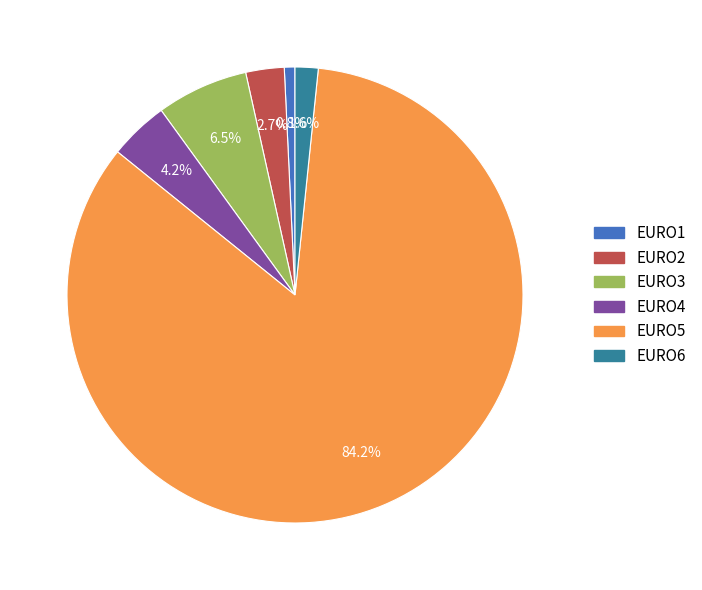

To the nearest percent, what is the difference between the EURO6 and EURO1 slice percentages?

1%